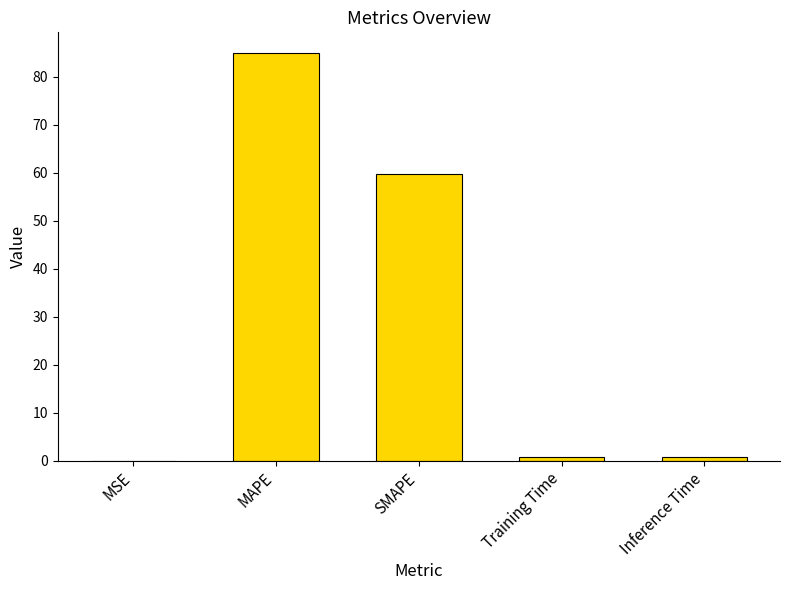

What is the sum of all values?

146.2